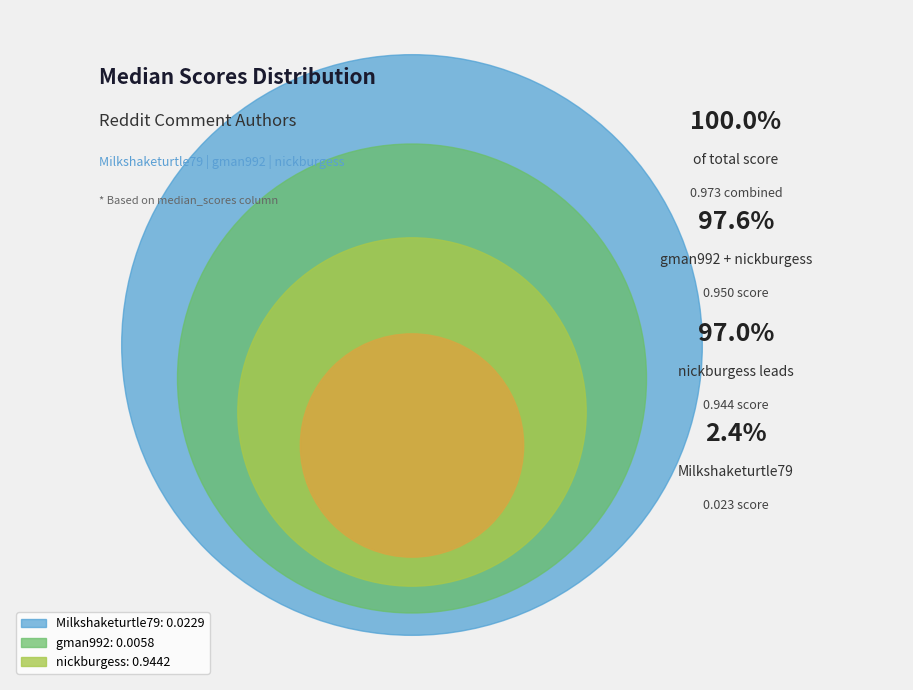

What percentage is the Milkshaketurtle79 slice, to the nearest percent?

2%